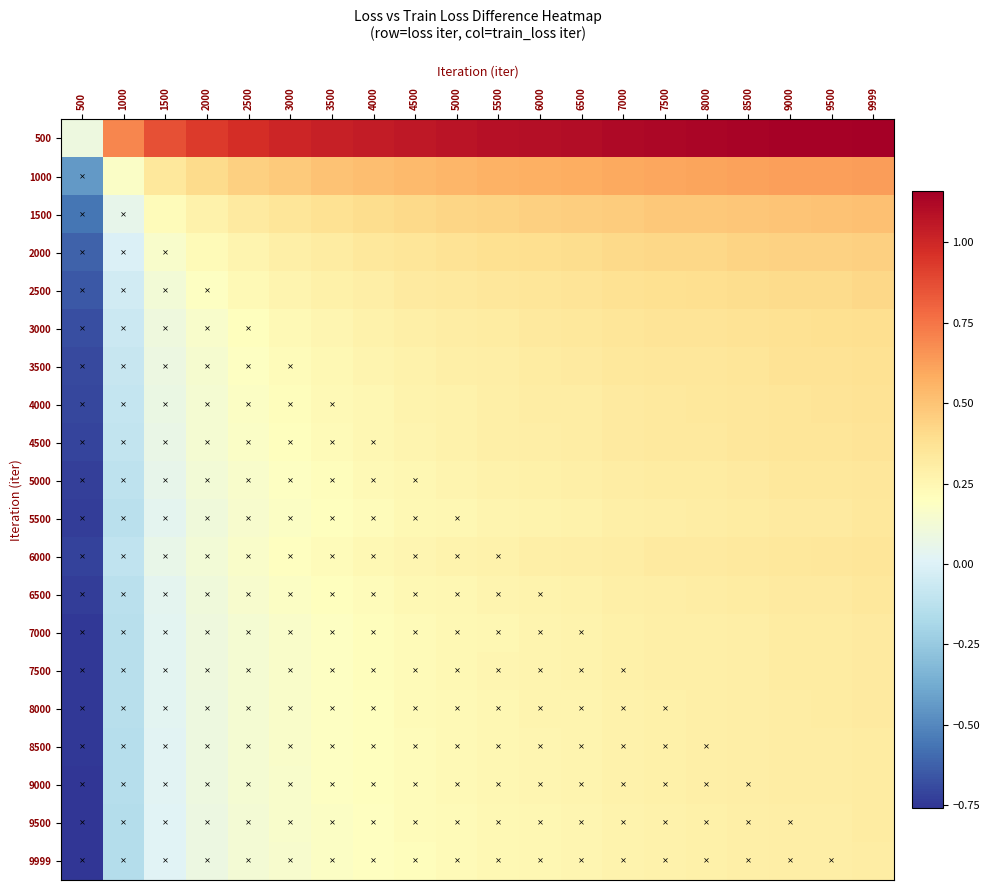

Which has a higher value, 1000 or 5500?

5500